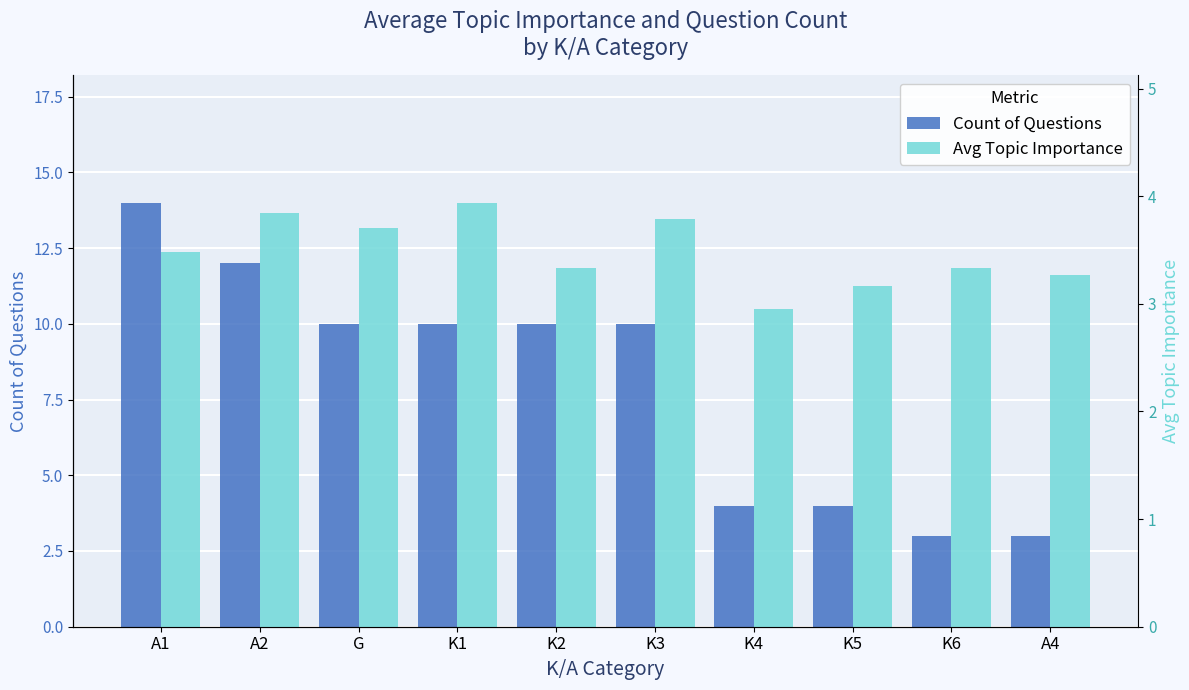

At which label does Count of Questions reach its minimum?

K6